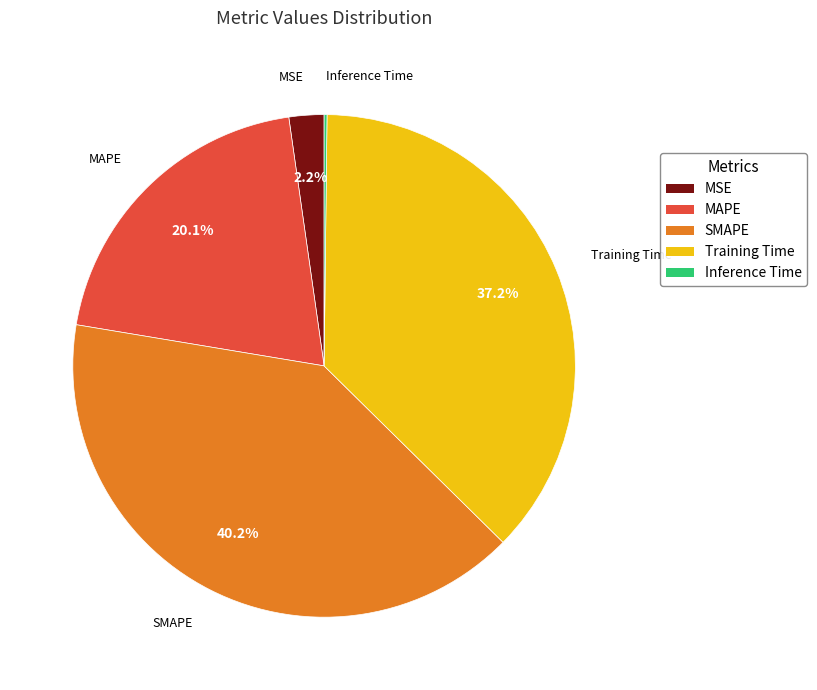

What percentage is NOT represented by MAPE?

79.9%